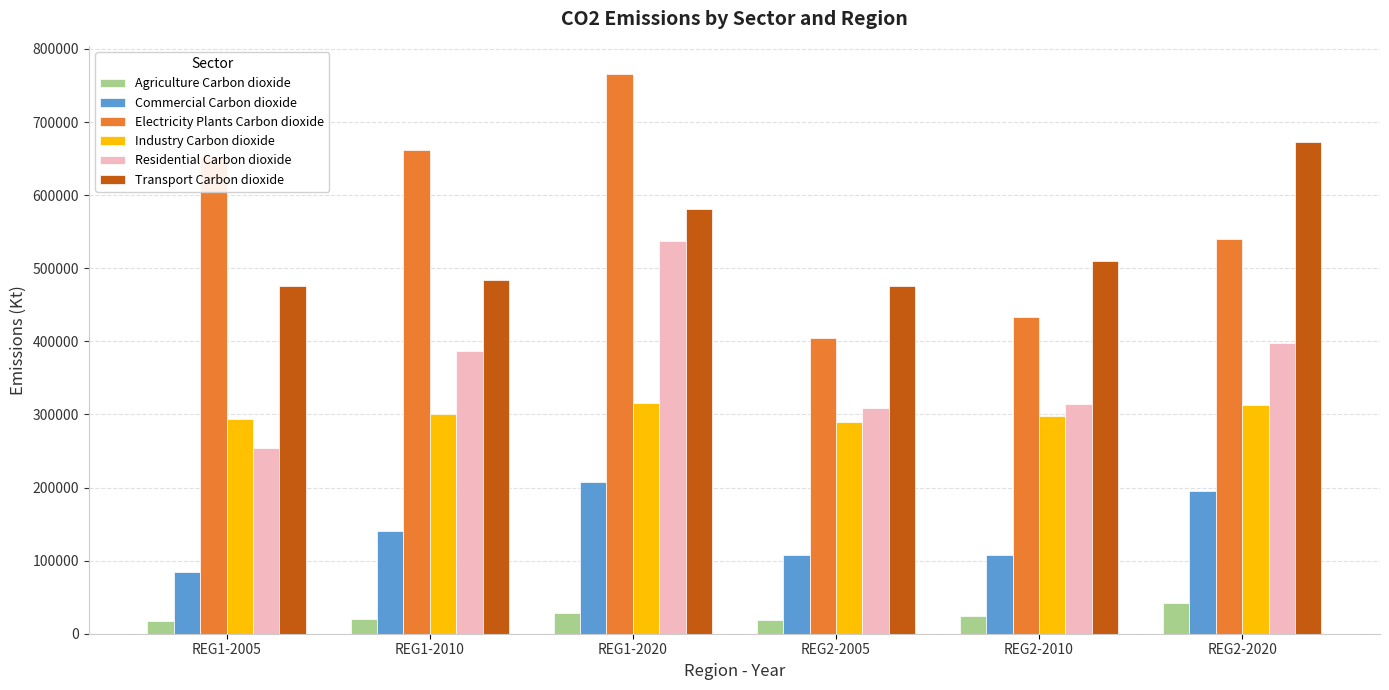

What is the approximate value of Agriculture Carbon dioxide at REG2-2010?

24632.2